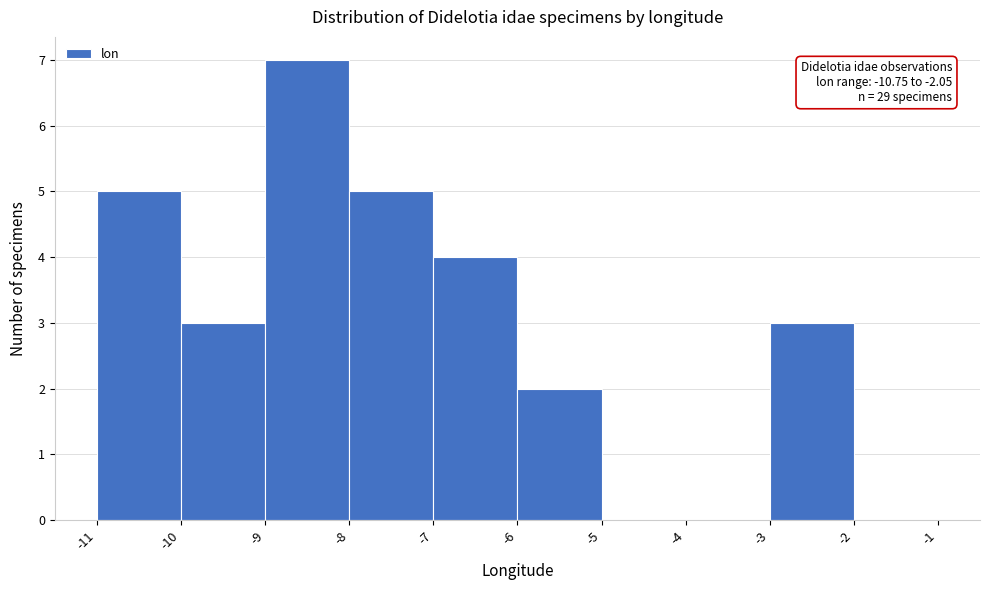

Over which range of the x-axis is the bar tallest?

-9 to -8